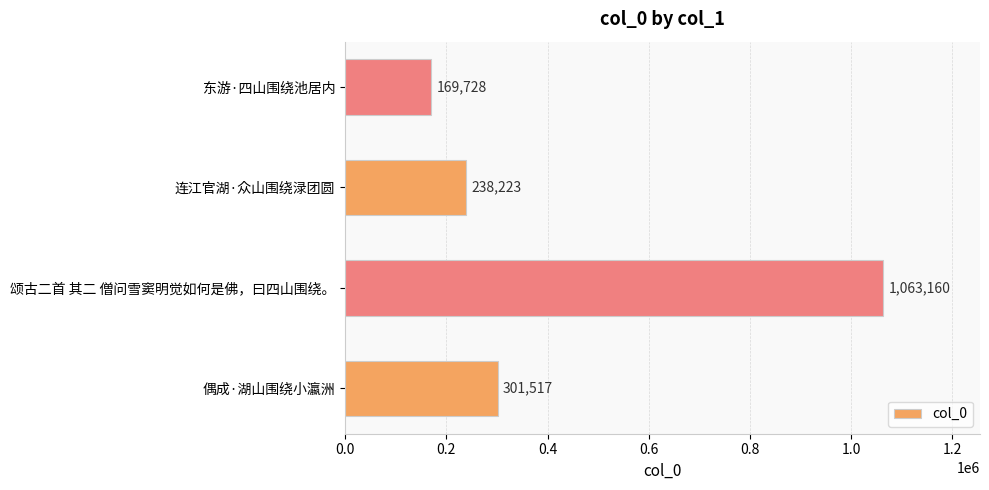

Which category has the highest value across all series?

颂古二首 其二 僧问雪窦明觉如何是佛，曰四山围绕。